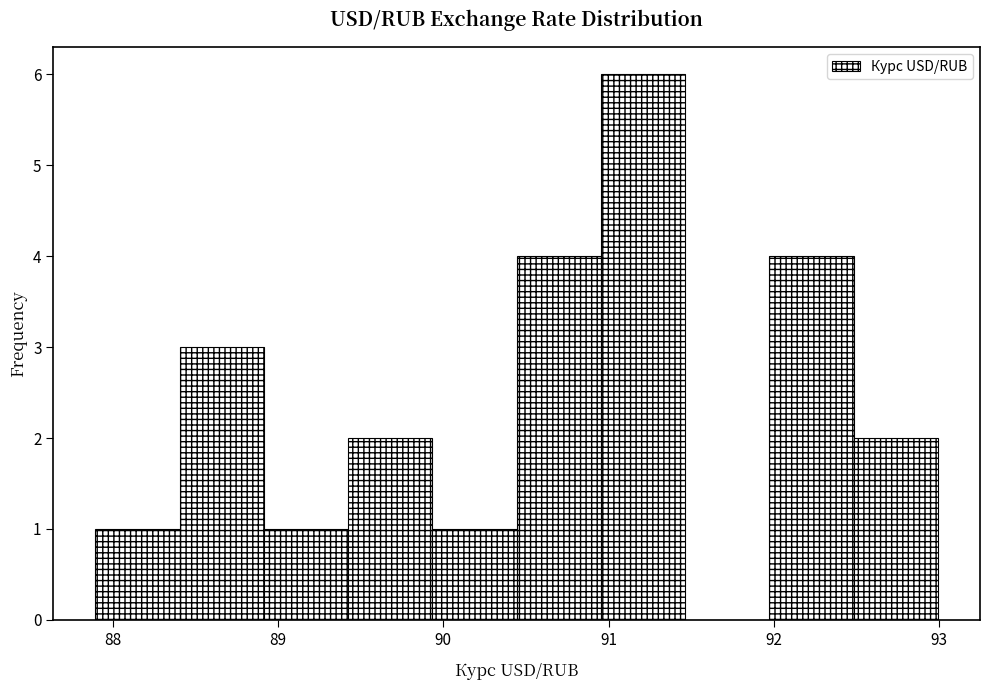

Reading left to right, transcribe this chart: for each bar, give the range it covers on the x-axis and its height. Neither the bar edges nor the heights are printed on the chart, so give them approximately, as read against the axes.

87.9 to 88.4: 1
88.4 to 88.9: 3
88.9 to 89.4: 1
89.4 to 89.9: 2
89.9 to 90.4: 1
90.4 to 91.0: 4
91.0 to 91.5: 6
91.5 to 92.0: 0
92.0 to 92.5: 4
92.5 to 93.0: 2